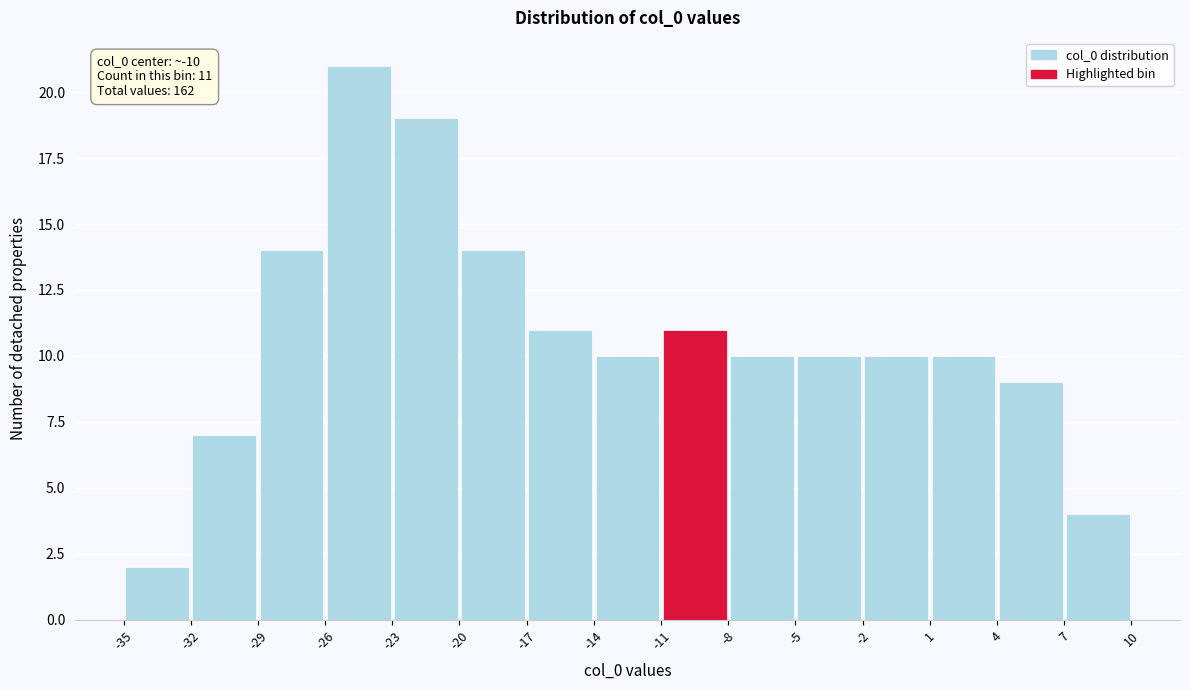

Which range on the x-axis has the tallest bar?

-26 to -23